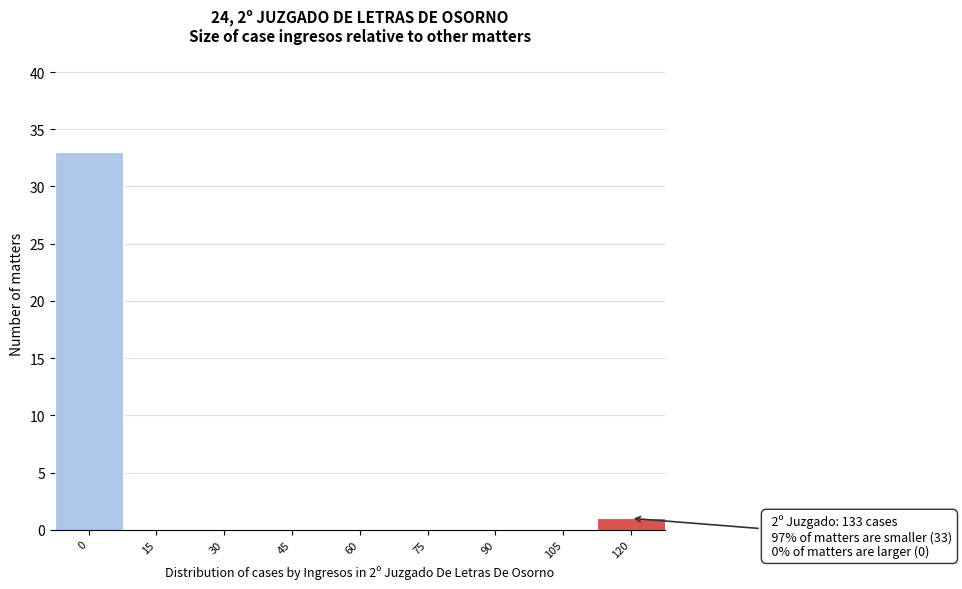

Reading left to right, what are all the values shown in this chart?

0=33	15=0	30=0	45=0	60=0	75=0	90=0	105=0	120=1